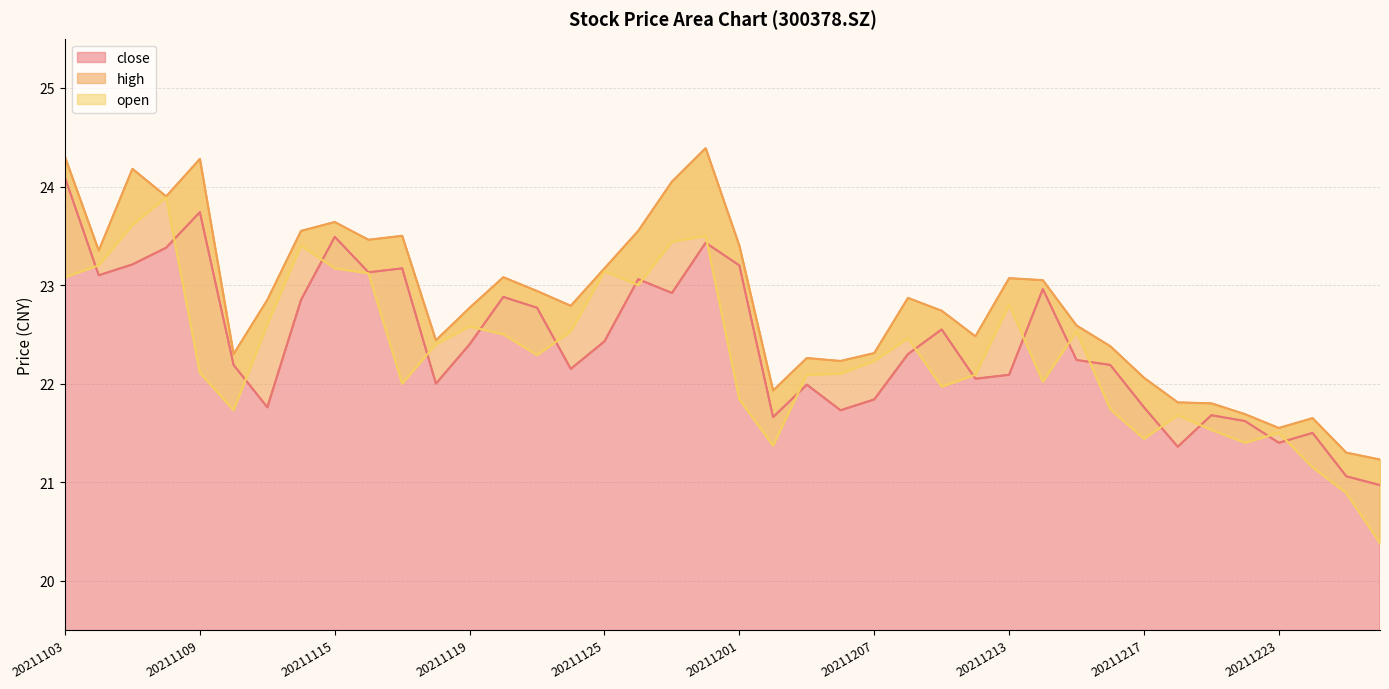

How many data points does each series have?

40